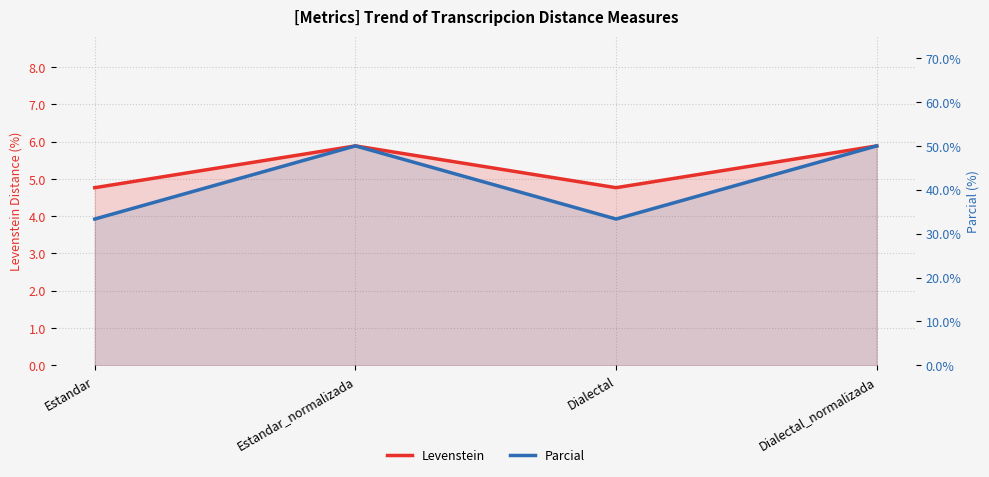

At how many categories does at least one series exceed 43?

2